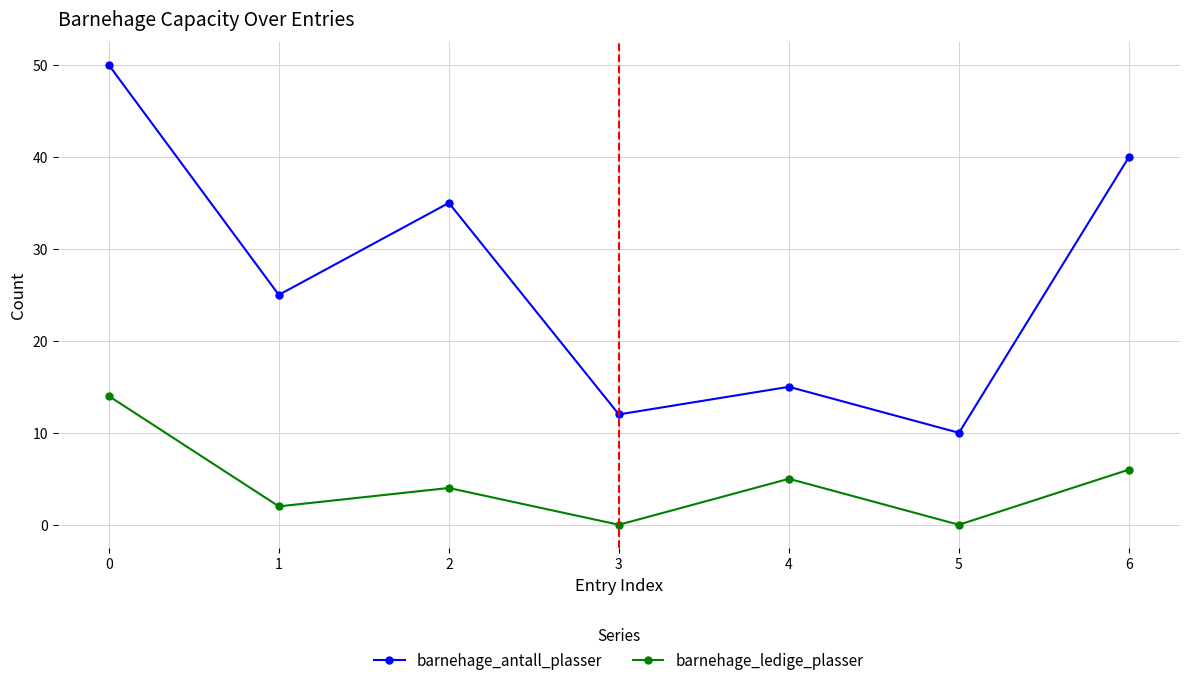

Count the number of data series in this chart.

2